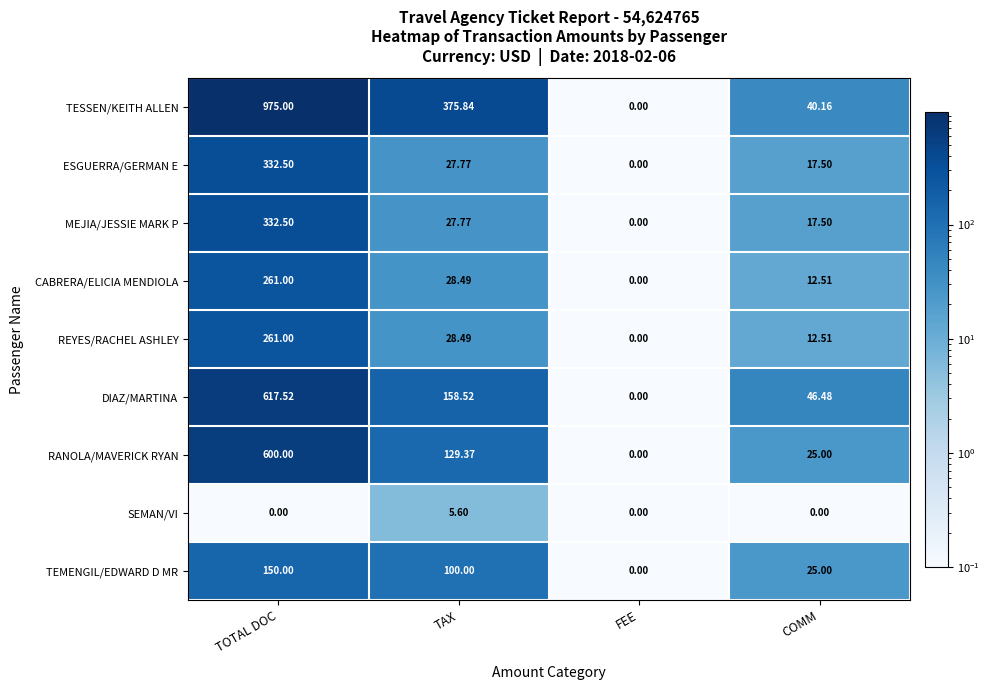

At which label does MEJIA/JESSIE MARK P reach its minimum?

FEE